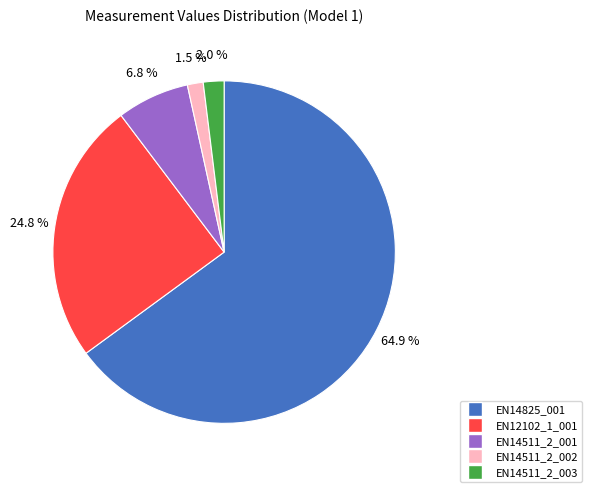

How many segments does this pie chart have?

5